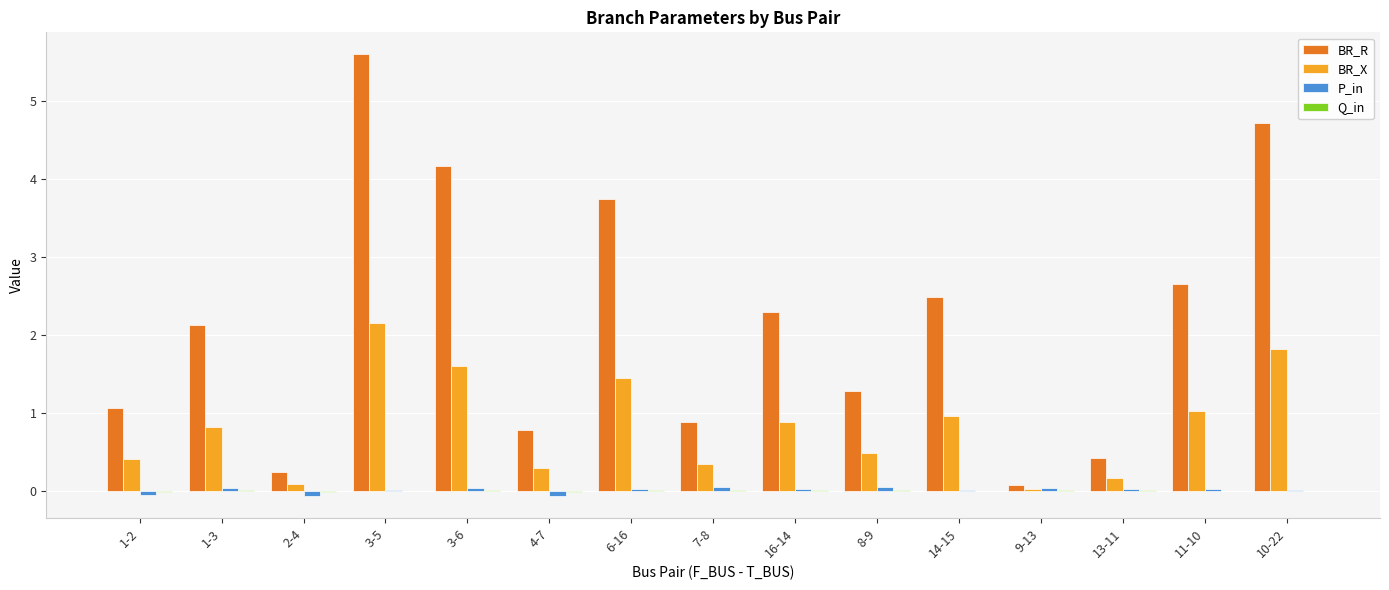

Count the number of categories in the chart.

15